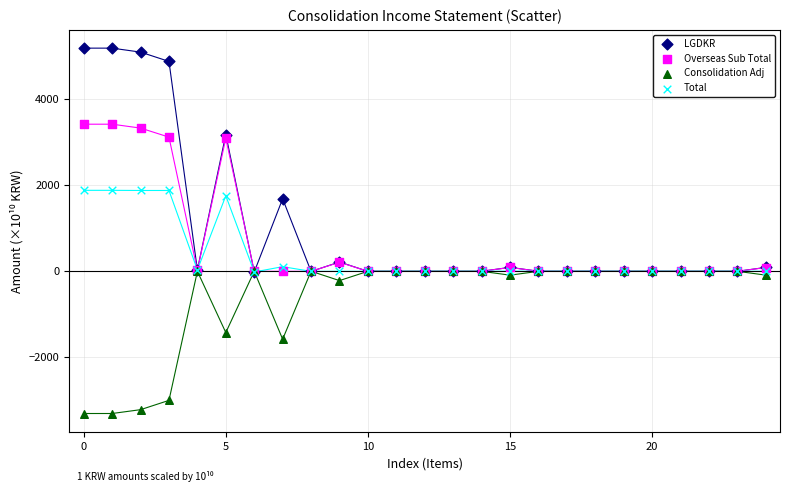

Which series contains the highest Y value?

LGDKR